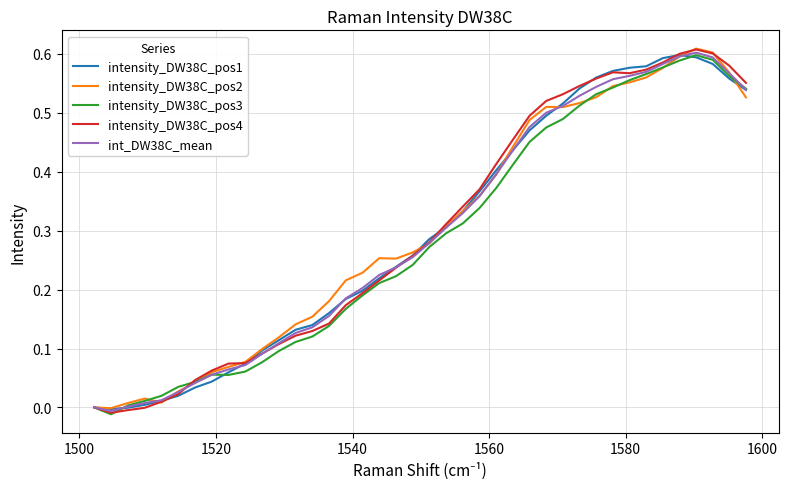

Which series has the largest range (max minus min)?

intensity_DW38C_pos4